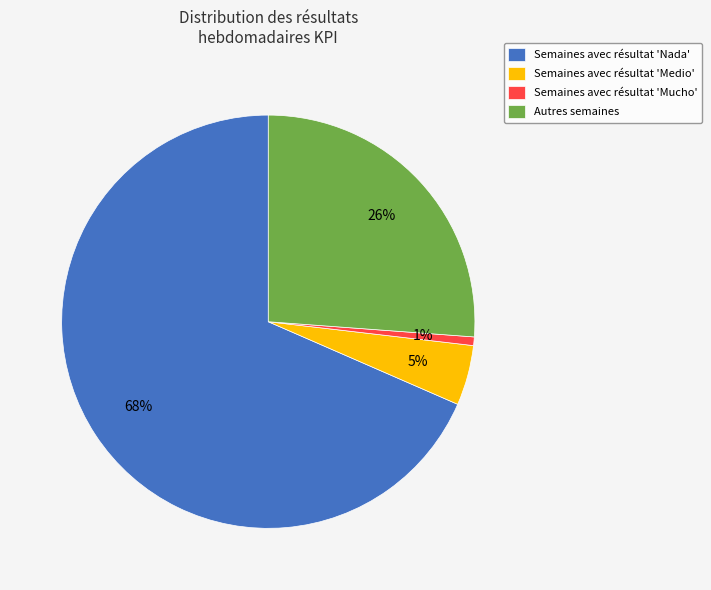

Is it true that Semaines avec résultat 'Nada' is 68% of the pie?

True